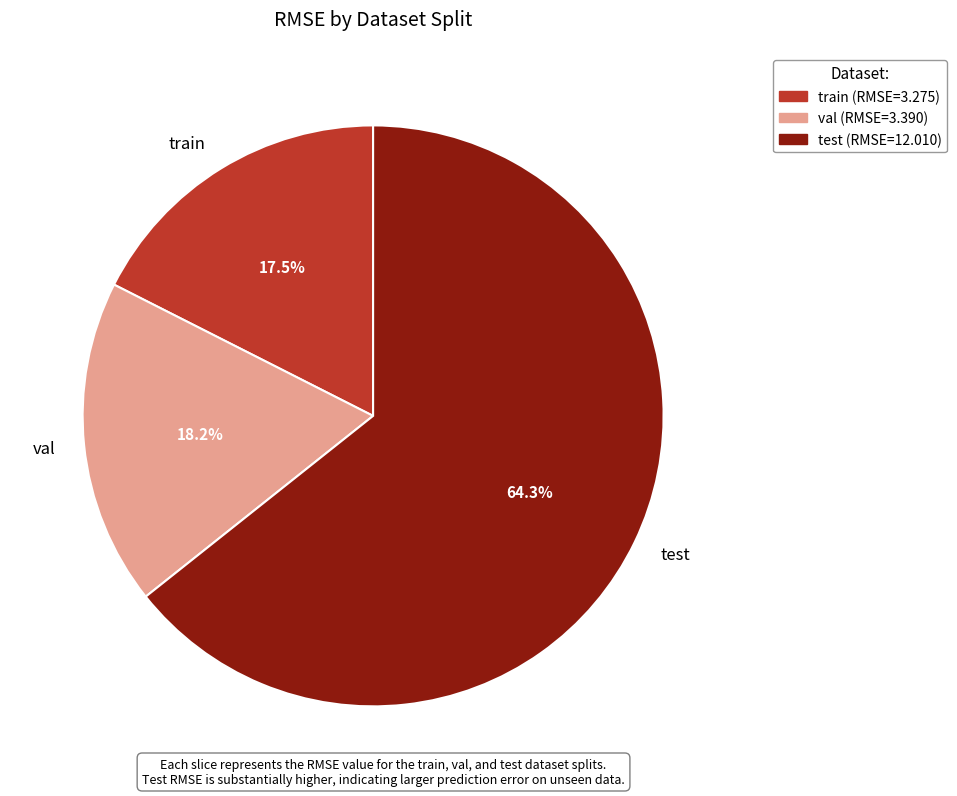

Rank the categories by value from highest to lowest.

test, val, train